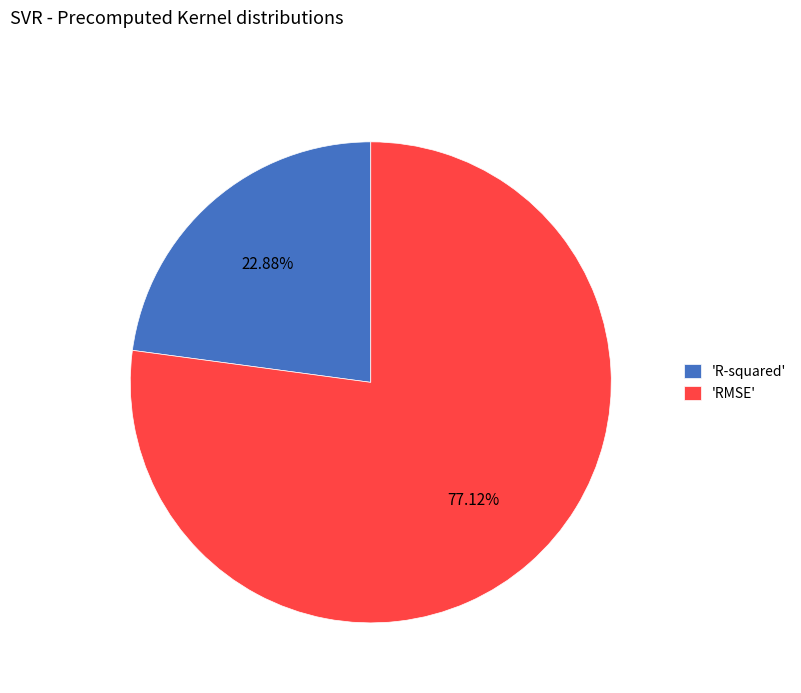

Which category accounts for the majority?

'RMSE'